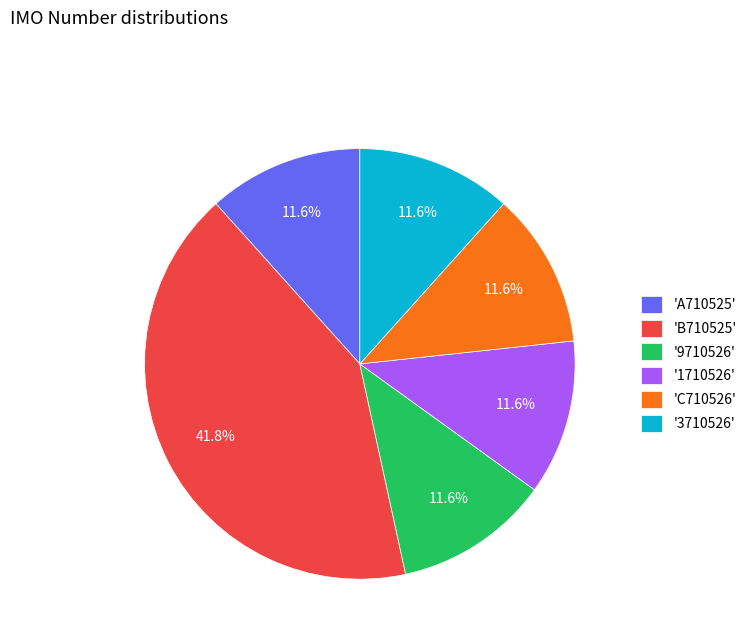

What is the largest slice in the pie chart?

'B710525'